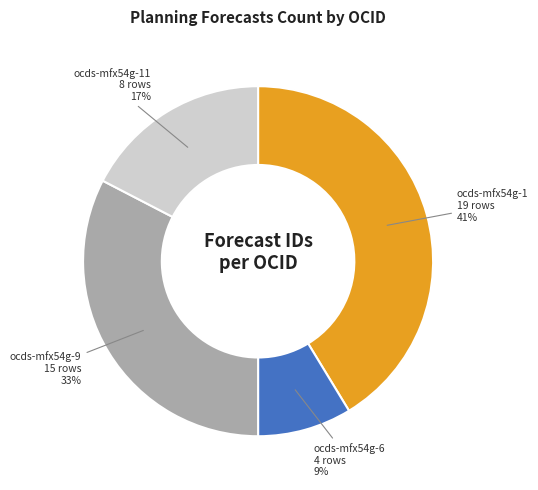

Which has a higher value, ocds-mfx54g-6 or ocds-mfx54g-11?

ocds-mfx54g-11